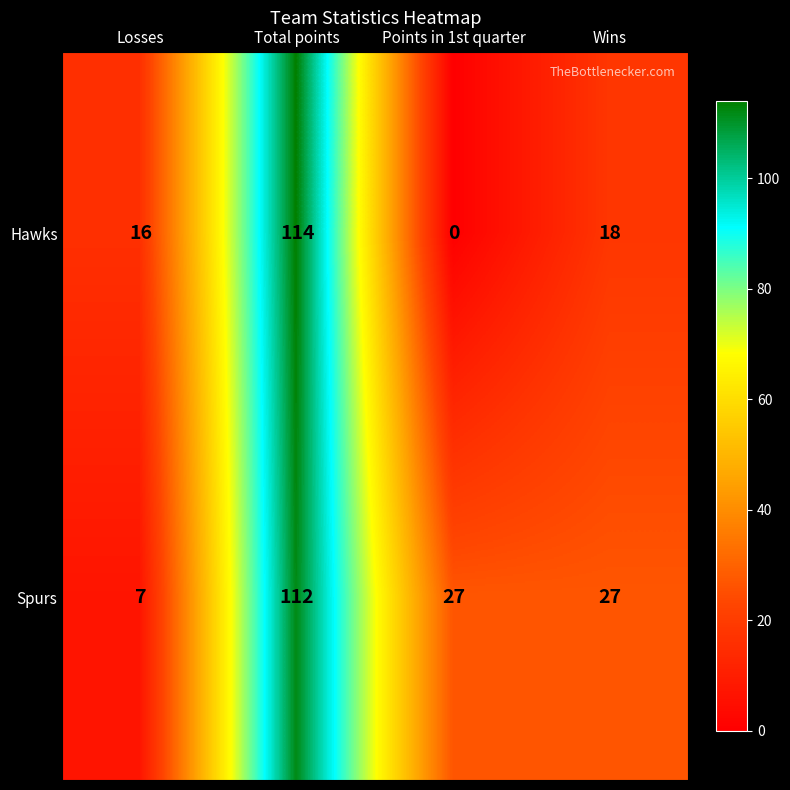

How many categories are shown in the chart?

4